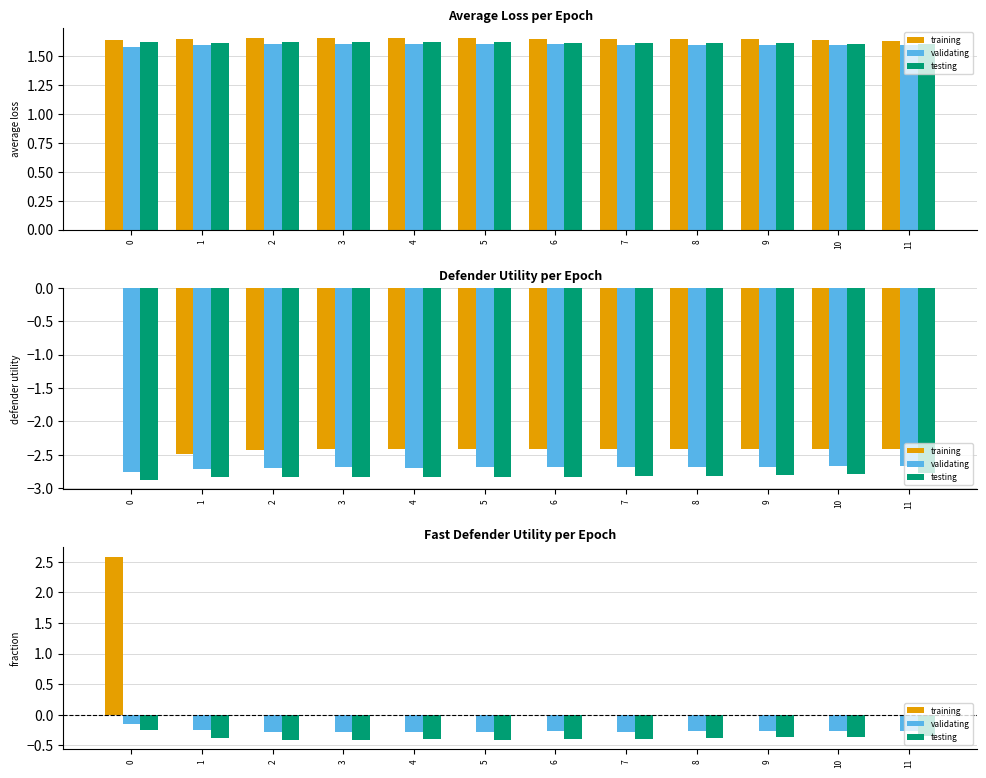

Reading right to left, transcribe all the data shown in this chart.

training: 0.0	-0.0	0.0	0.0	0.0	-0.0	-0.0	-0.0	0.0	0.0	-0.0	2.6
validating: -0.3	-0.3	-0.3	-0.3	-0.3	-0.3	-0.3	-0.3	-0.3	-0.3	-0.2	-0.2
testing: -0.3	-0.4	-0.4	-0.4	-0.4	-0.4	-0.4	-0.4	-0.4	-0.4	-0.4	-0.2